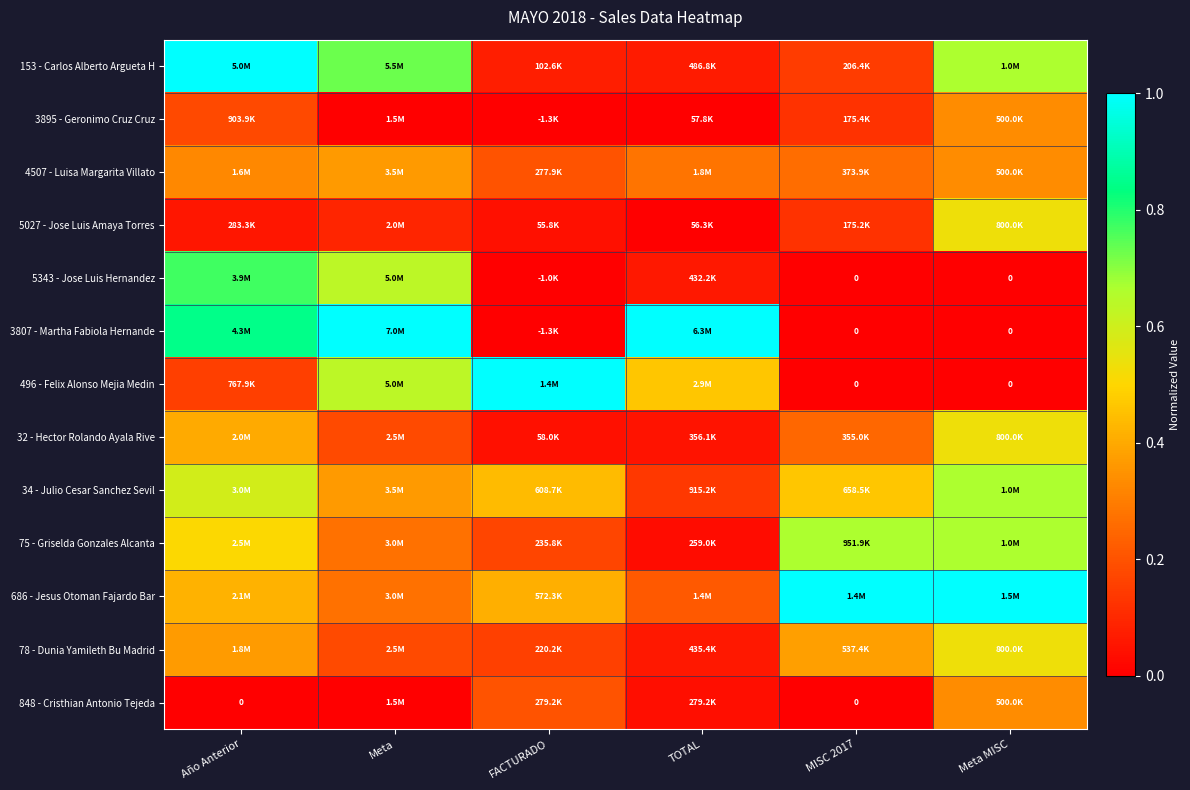

Which series has the largest range (max minus min)?

3807 - Martha Fabiola Hernande